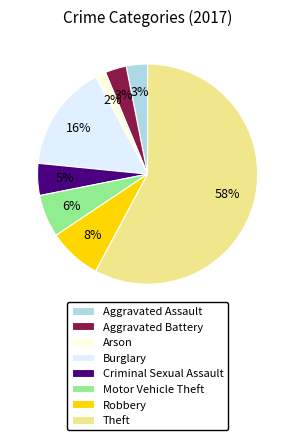

Does Theft account for over 50% of the chart?

Yes